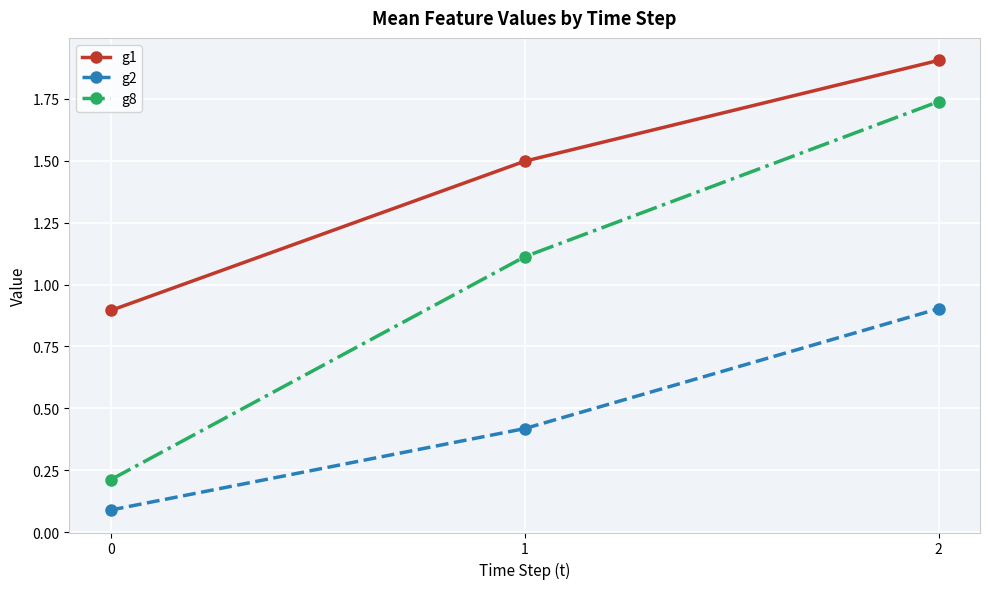

What is the value of the g2 point at the 1st from the left?

0.1